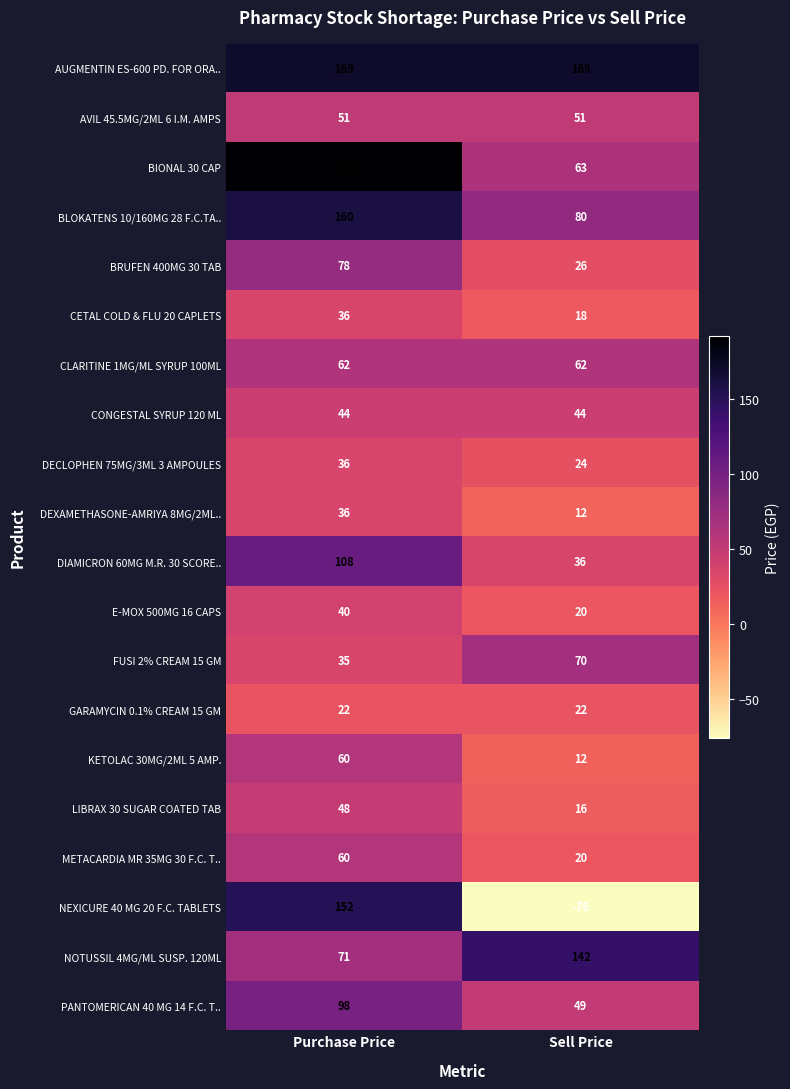

What is the total value across all series at Sell Price?

860